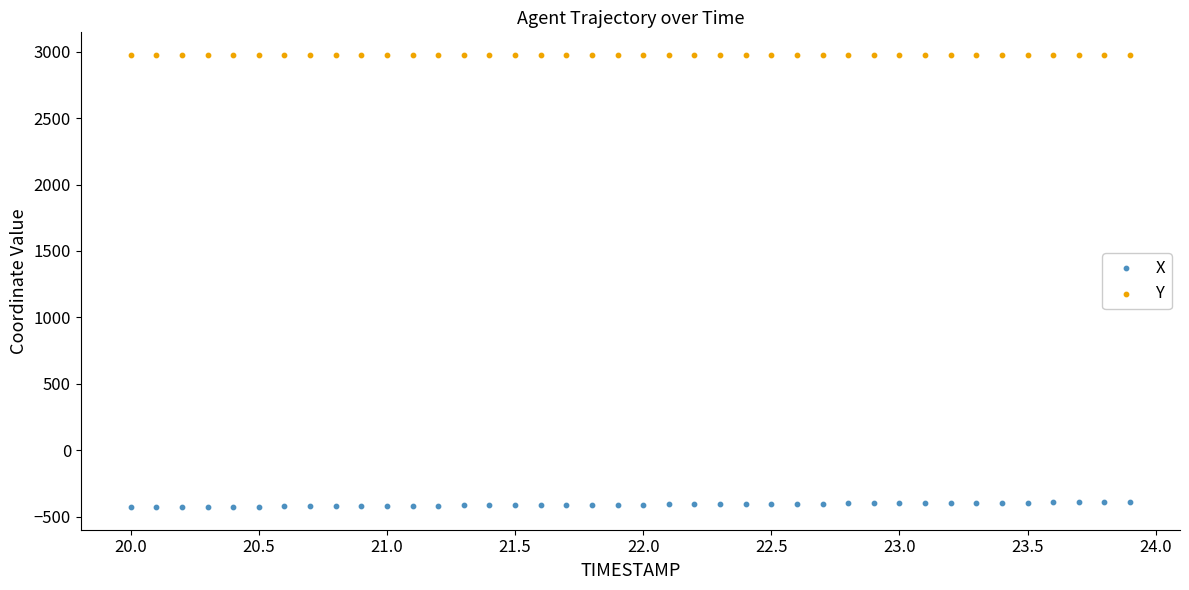

Which series reaches the maximum Y coordinate?

Y